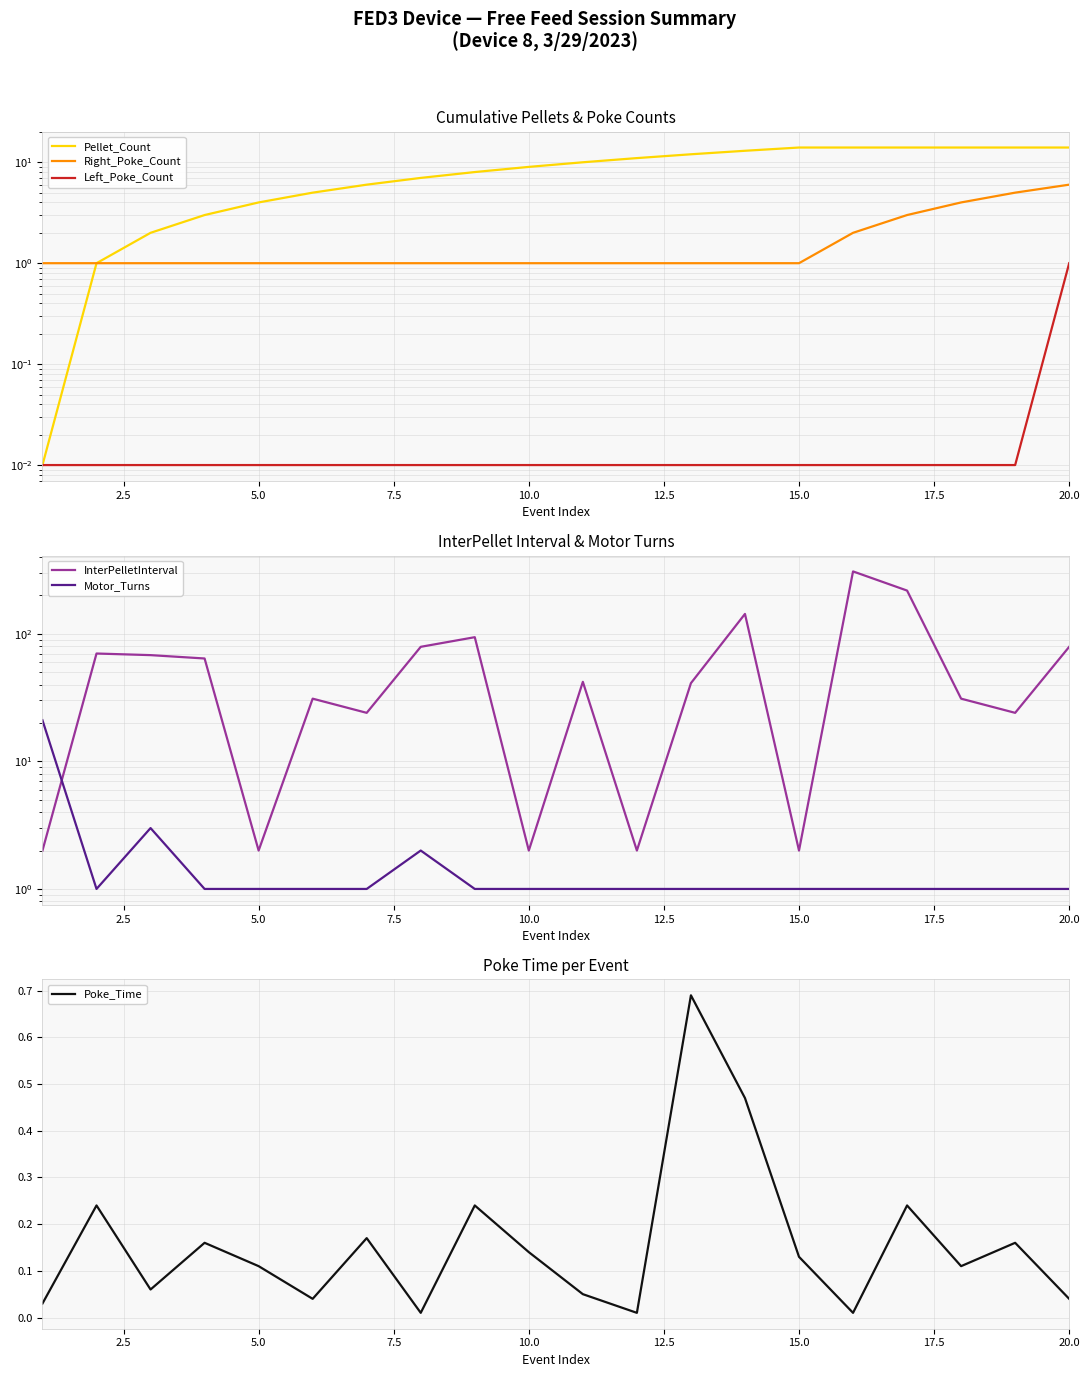

At how many categories does at least one series exceed 239?

1